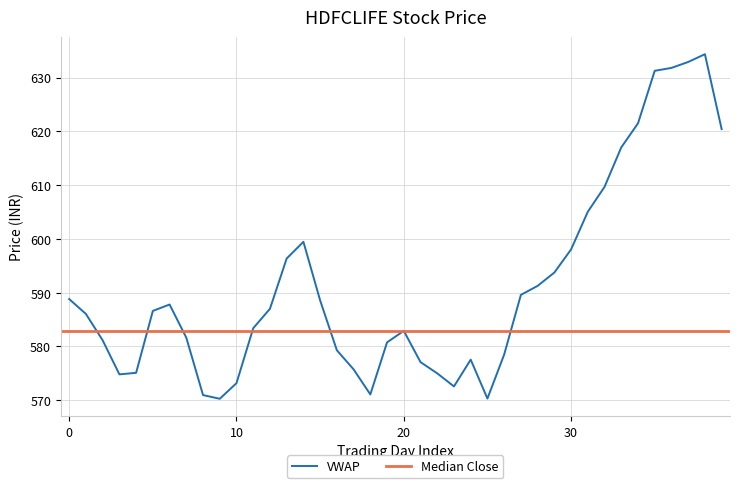

What is the minimum value for VWAP?

570.3